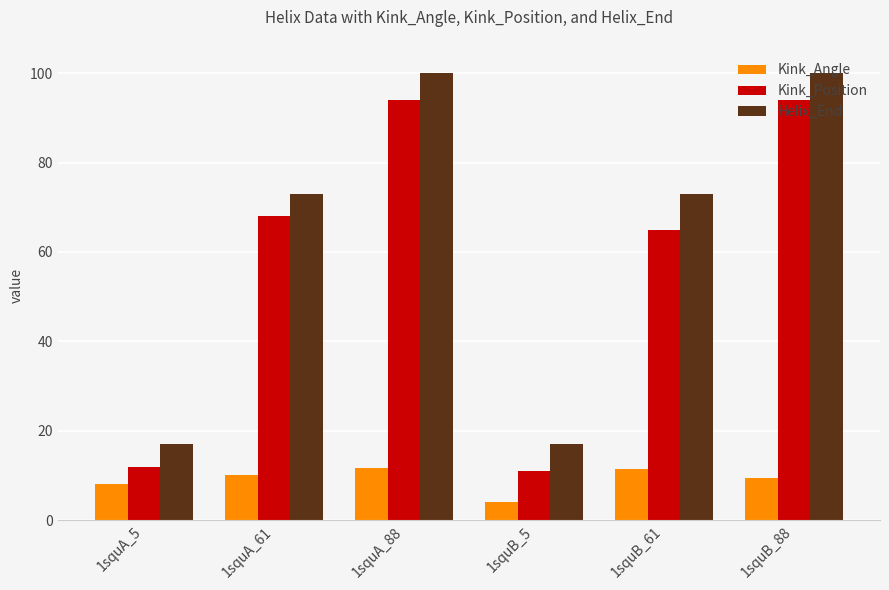

What is the sum of all Kink_Angle values?

54.9